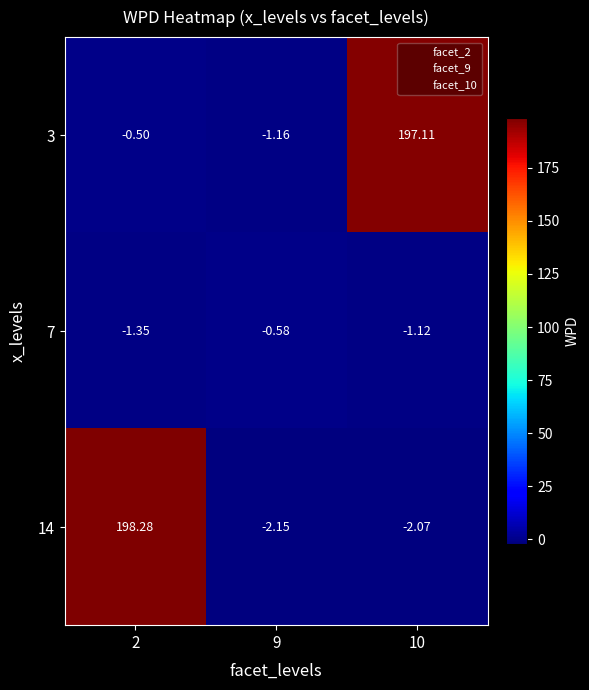

Which series changed the most between 9 and 10?

3